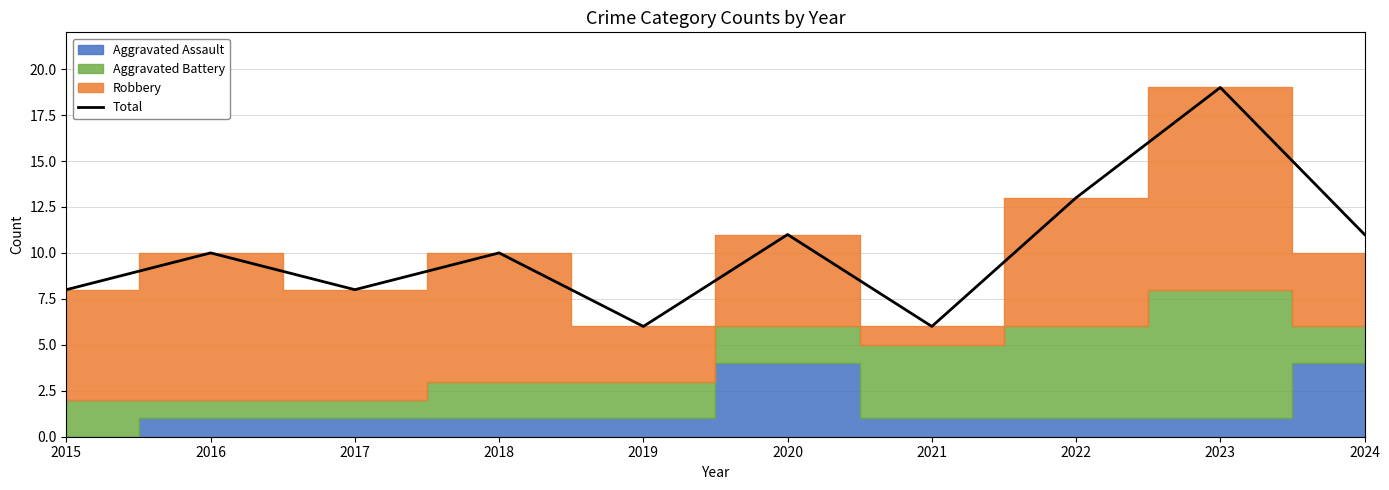

What is the value of the 10th point from the left?

11